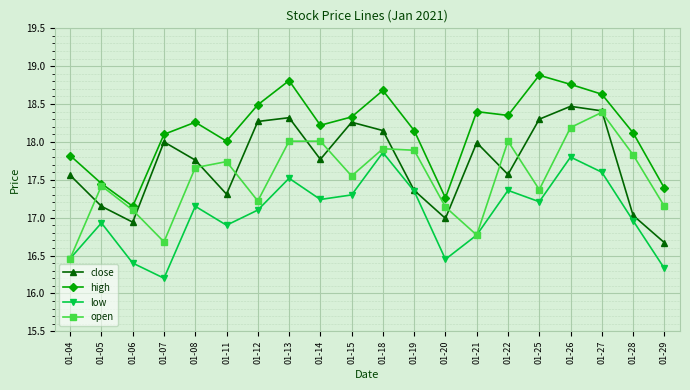

What is the value of the close point at the 8th from the left?

18.3